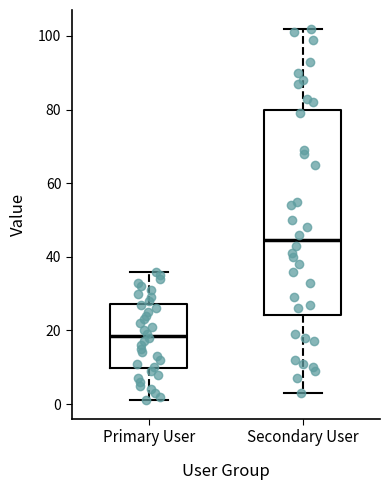

Where does the lower whisker of the box for Primary User end on the y-axis? The values are not printed on the chart, so give them approximately, as read against the axis.

2